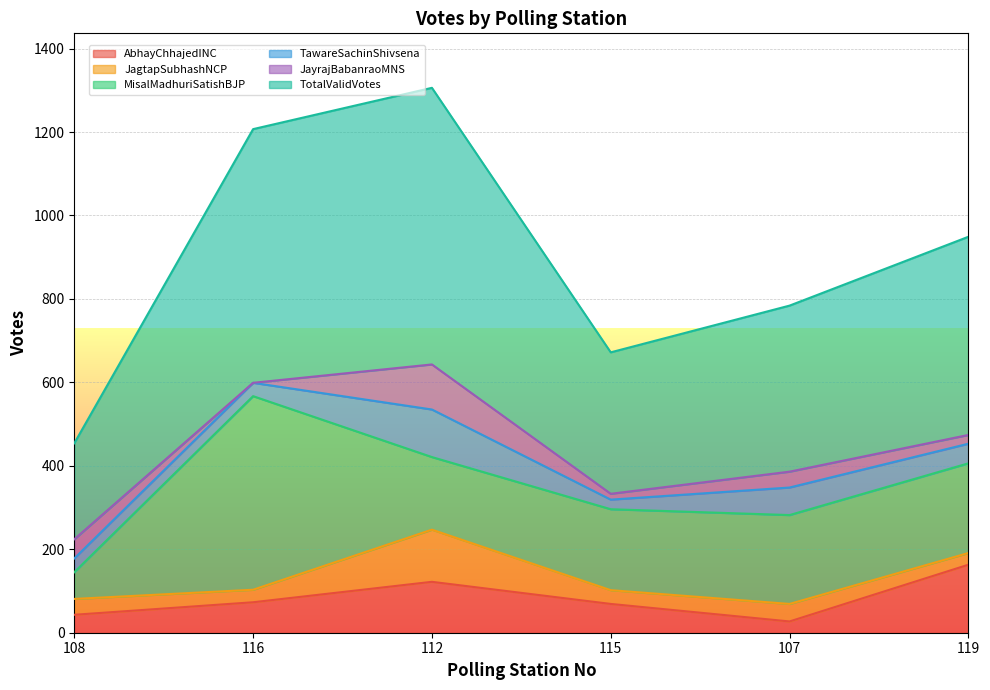

At which category does AbhayChhajedINC reach its first local valley?

107